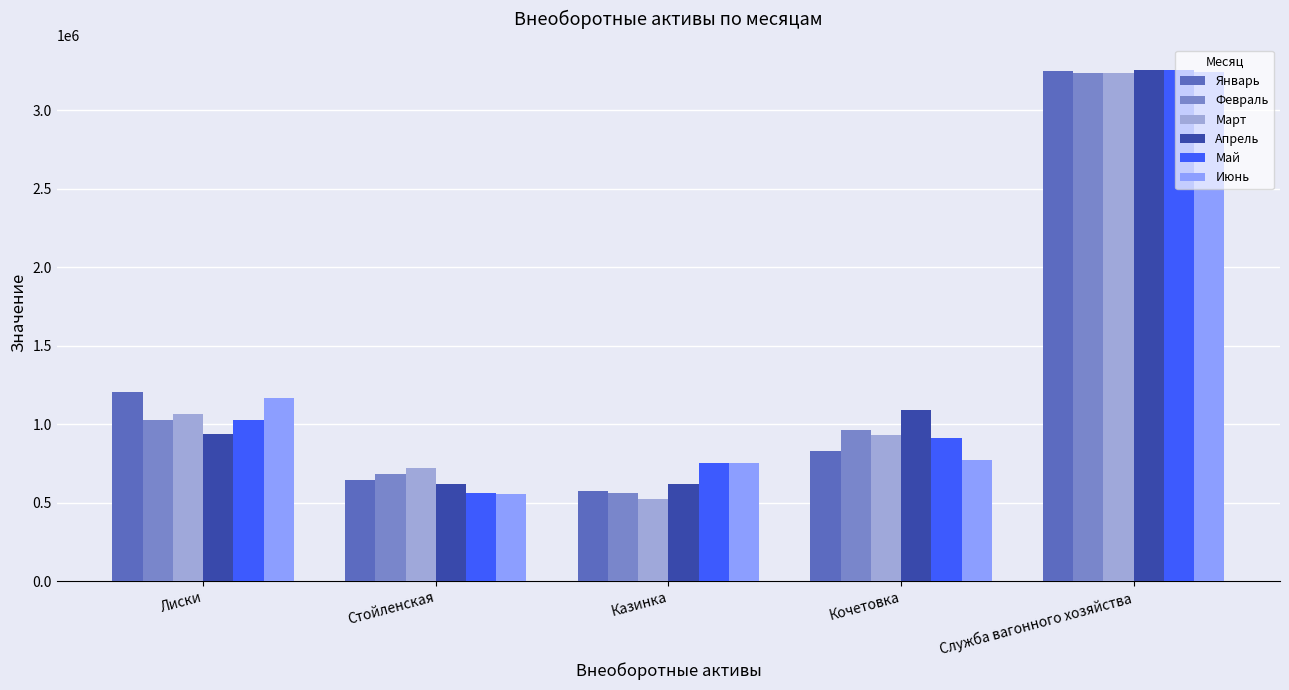

How many data points in Январь are less than 831251?

2